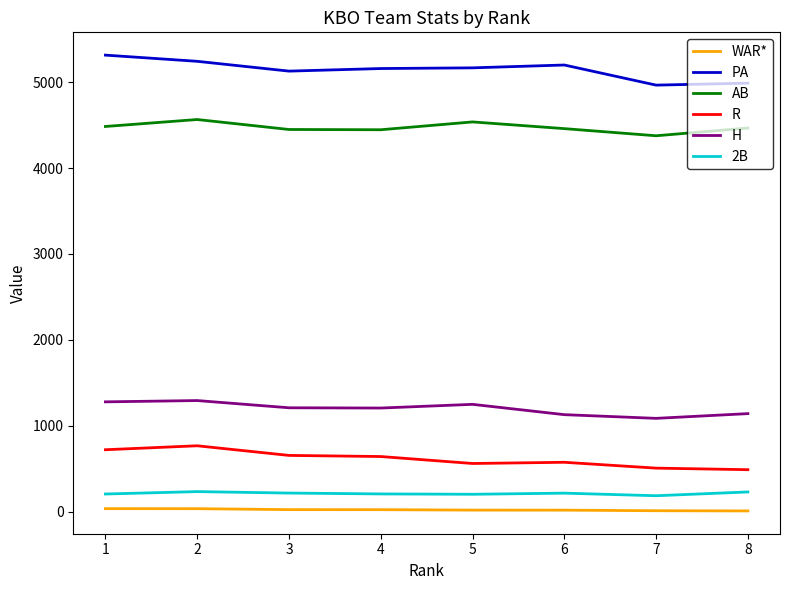

The value of H at 4 is 311.5. True or false?

False